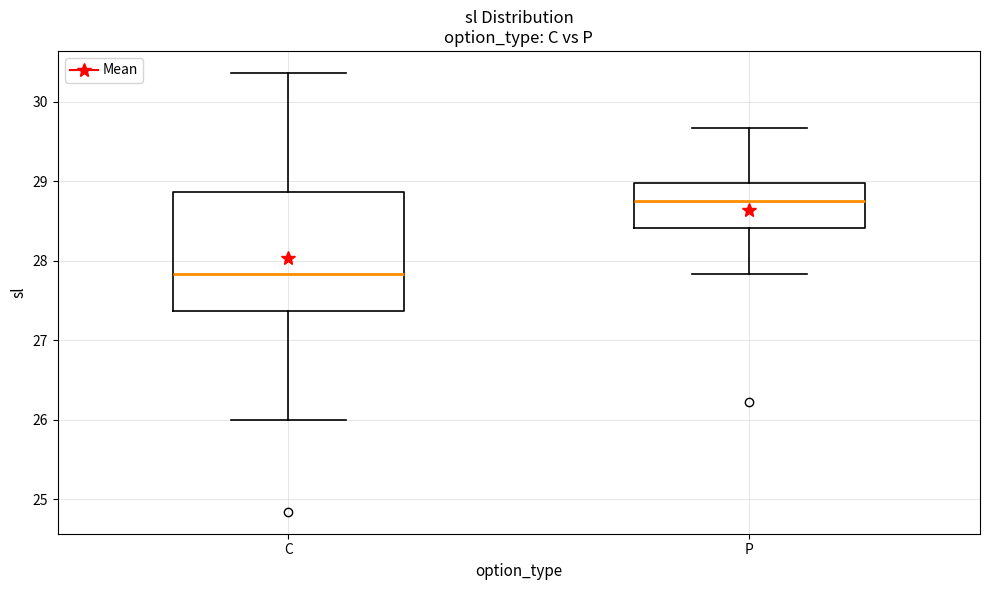

Where does the upper whisker of the box for P end on the y-axis? The values are not printed on the chart, so give them approximately, as read against the axis.

29.7